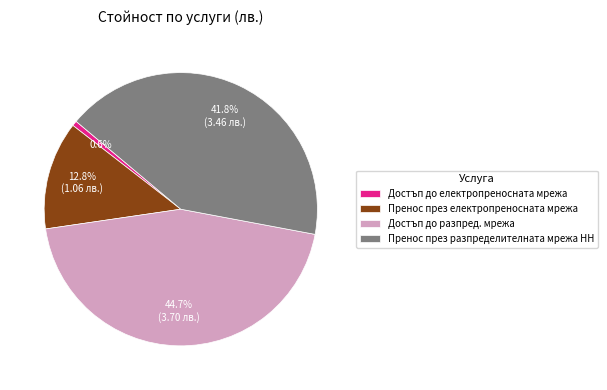

Is there a majority slice in this chart?

No